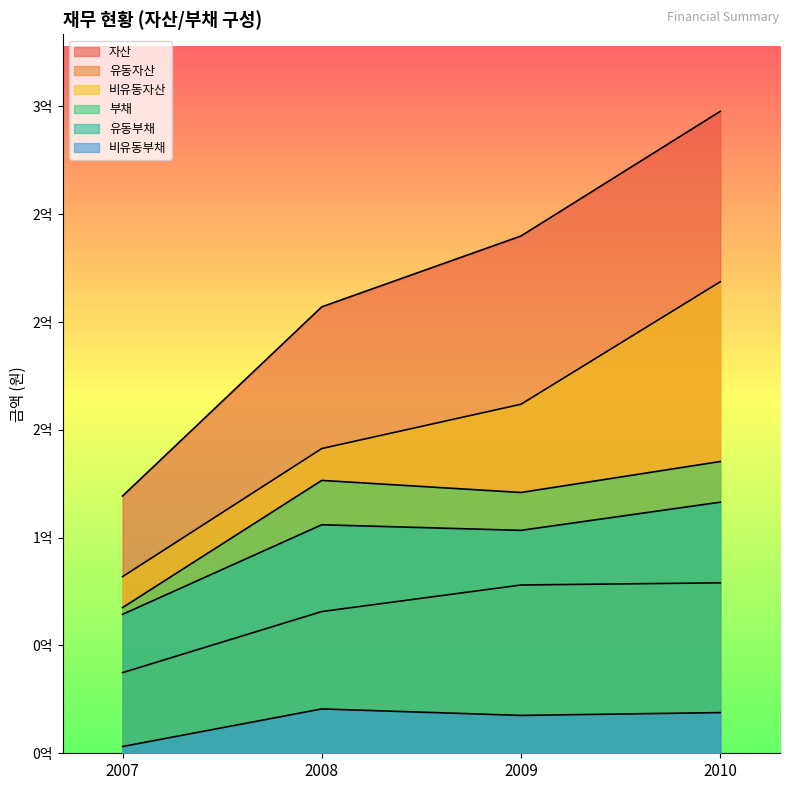

How many distinct data groups are displayed?

6